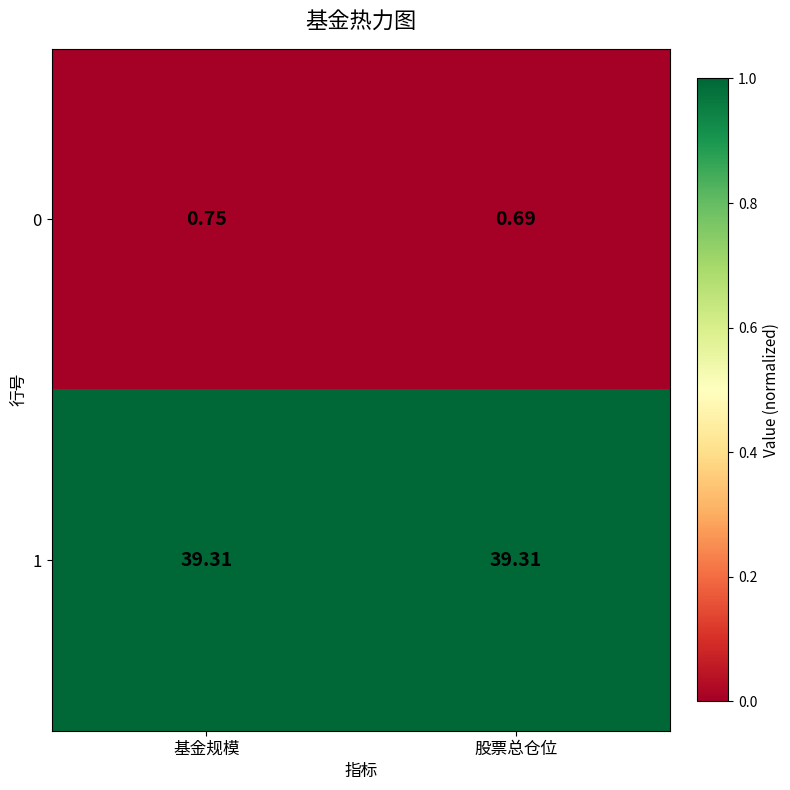

Which series has the largest total across all categories?

1